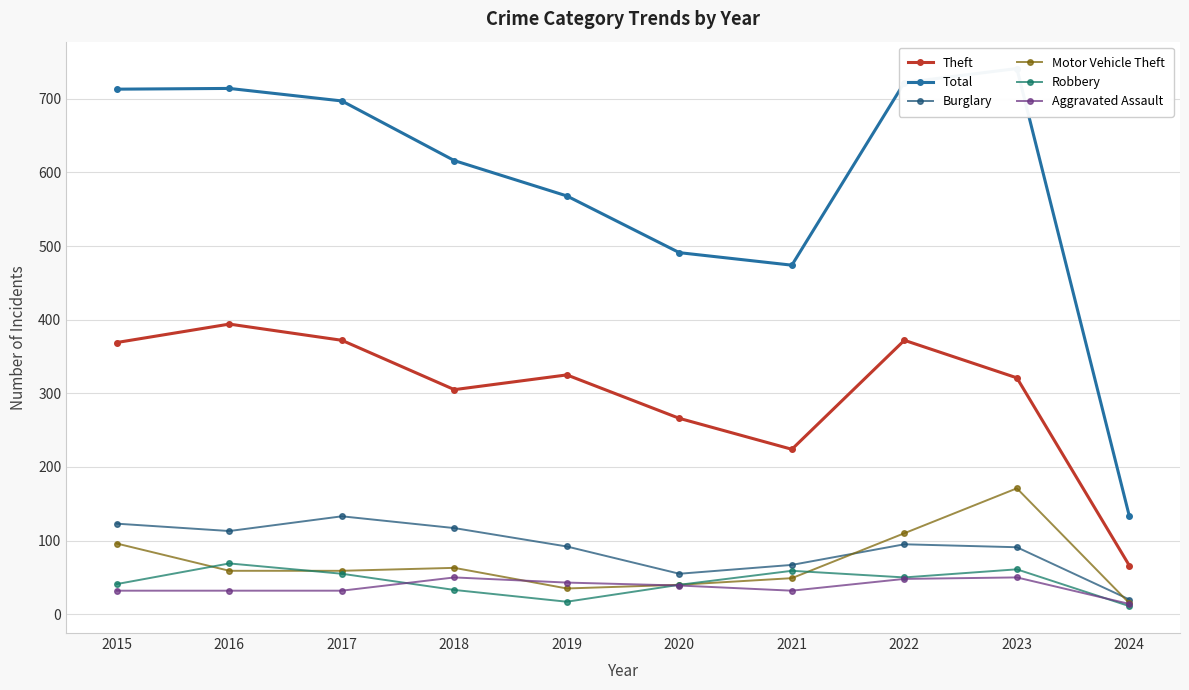

What is the spread (max minus min) of values at 2022?

674